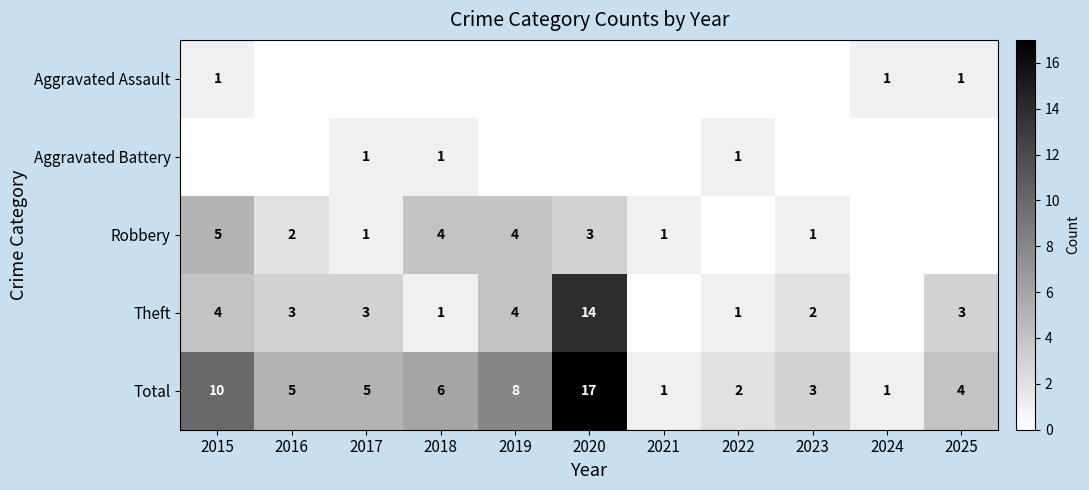

What is the greatest value displayed?

17